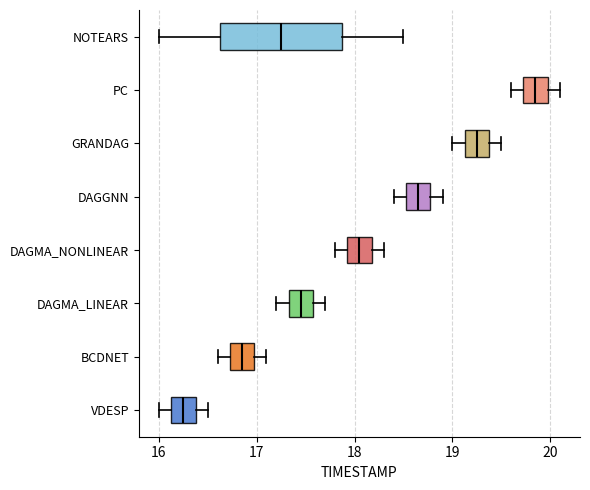

Which box has the furthest to the left median line?

VDESP